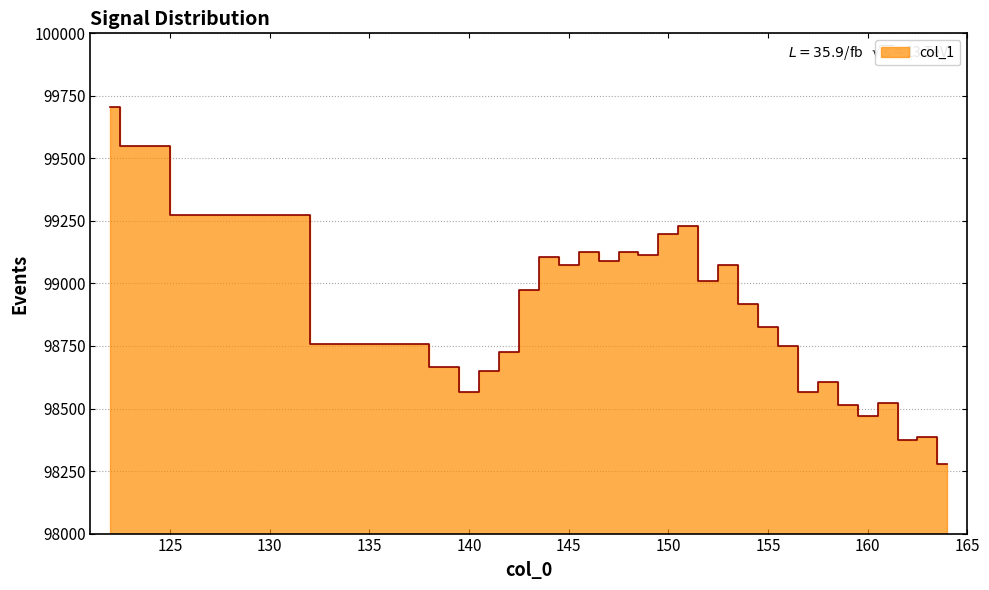

Reading left to right, what are all the values shown in this chart?

122=99706.7	123=99549.7	127=99274.6	137=98757.3	139=98666.0	140=98567.3	141=98649.5	142=98727.9	143=98973.4	144=99105.7	145=99075.6	146=99124.7	147=99090.9	148=99127.3	149=99112.2	150=99195.9	151=99227.7	152=99011.2	153=99075.4	154=98918.2	155=98826.7	156=98749.3	157=98566.9	158=98604.5	159=98513.1	160=98470.9	161=98523.1	162=98374.8	163=98386.4	164=98276.6